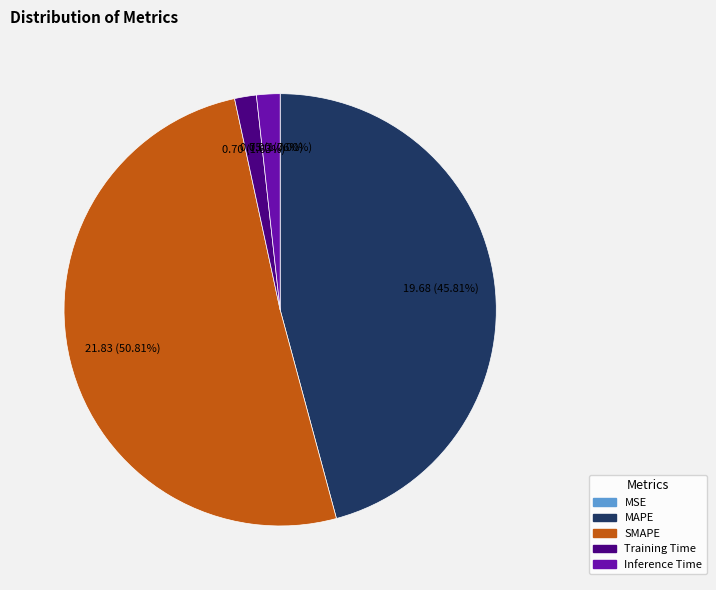

Does SMAPE account for over 50% of the chart?

Yes